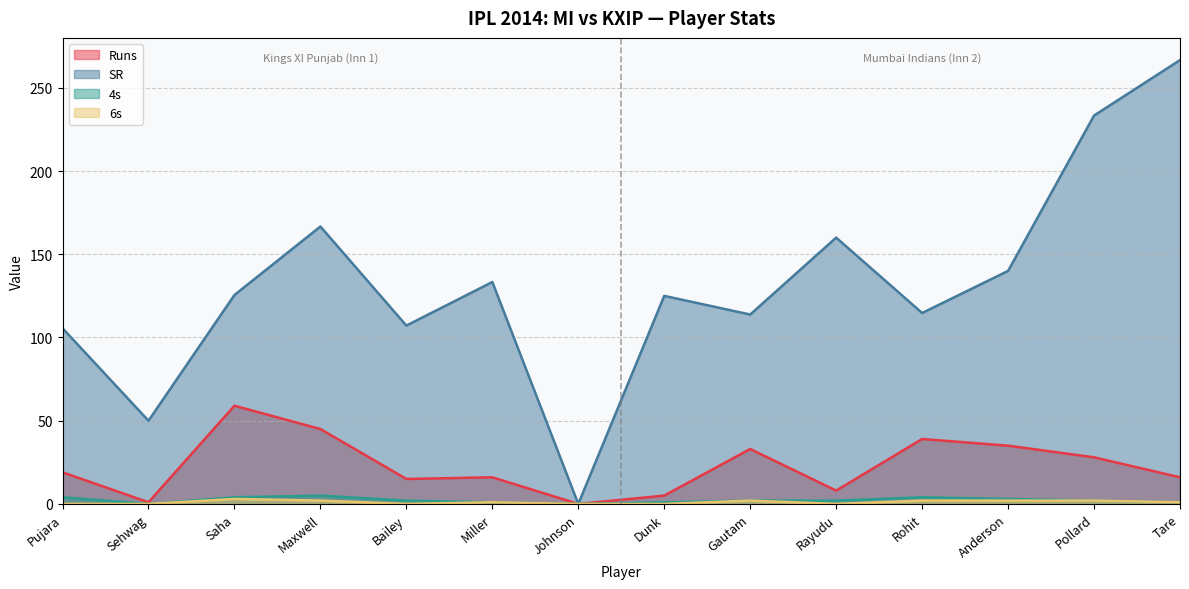

What is the sum of all 4s values?

31.0